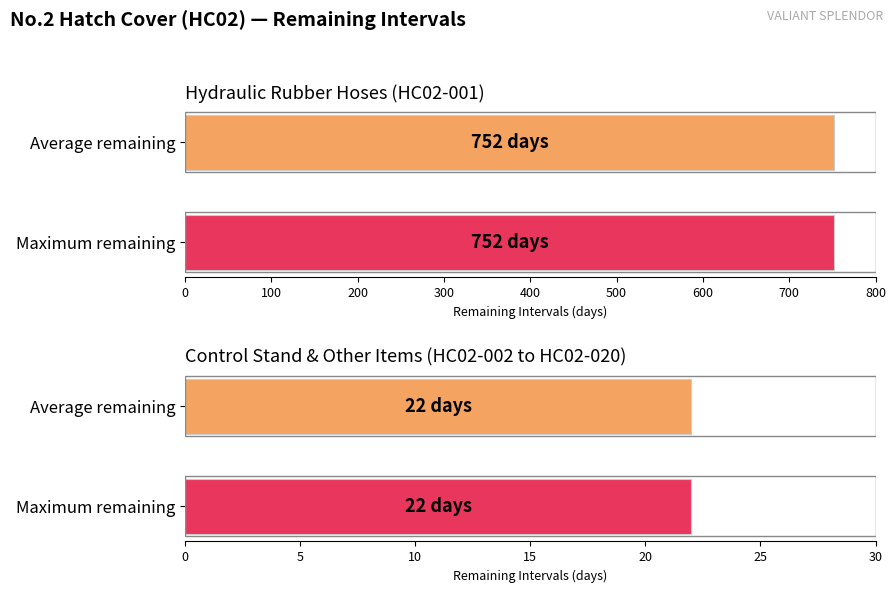

Are the bars horizontal?

Yes